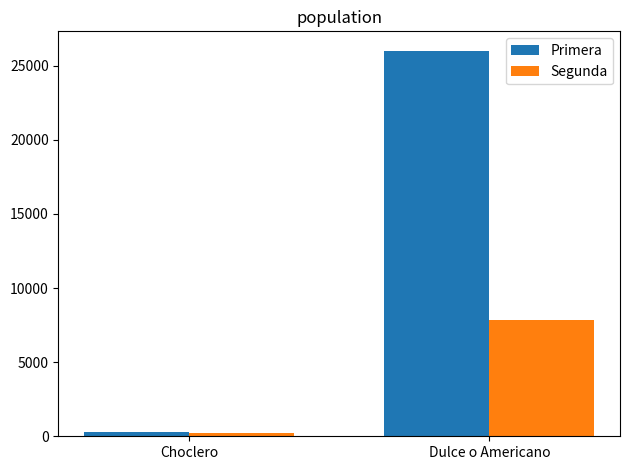

Rank the categories by Primera value from highest to lowest.

Dulce o Americano, Choclero